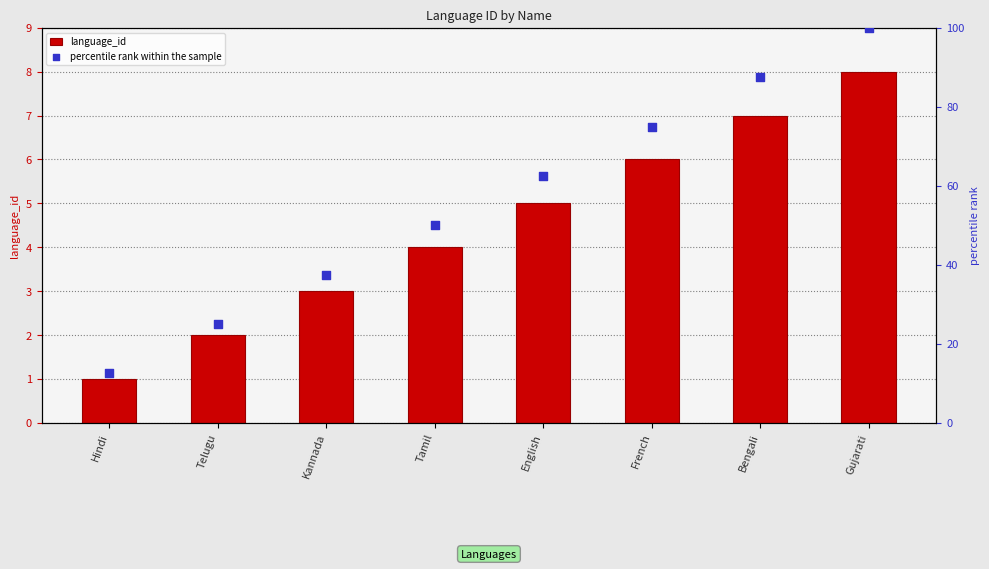

Which series contains the highest Y value?

percentile rank within the sample